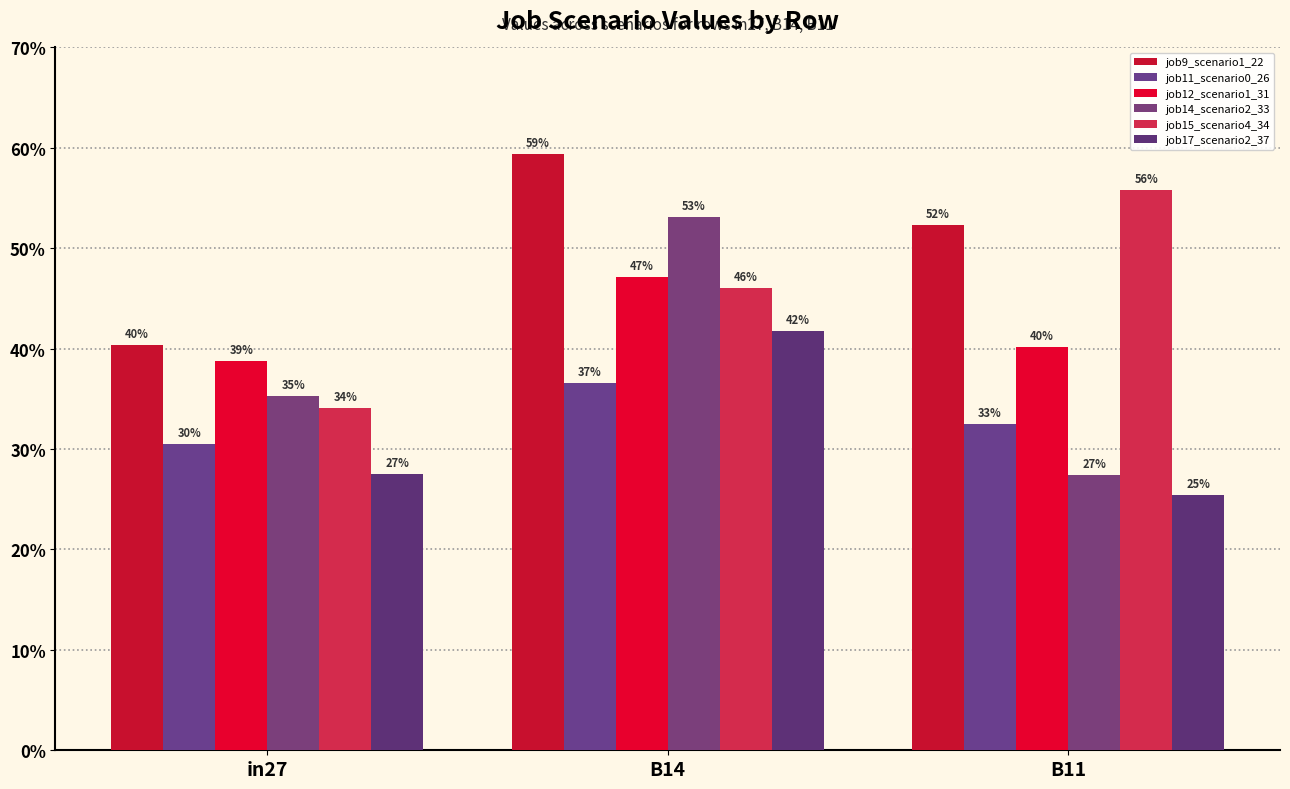

Are the bars grouped side by side (vs. stacked)?

Yes